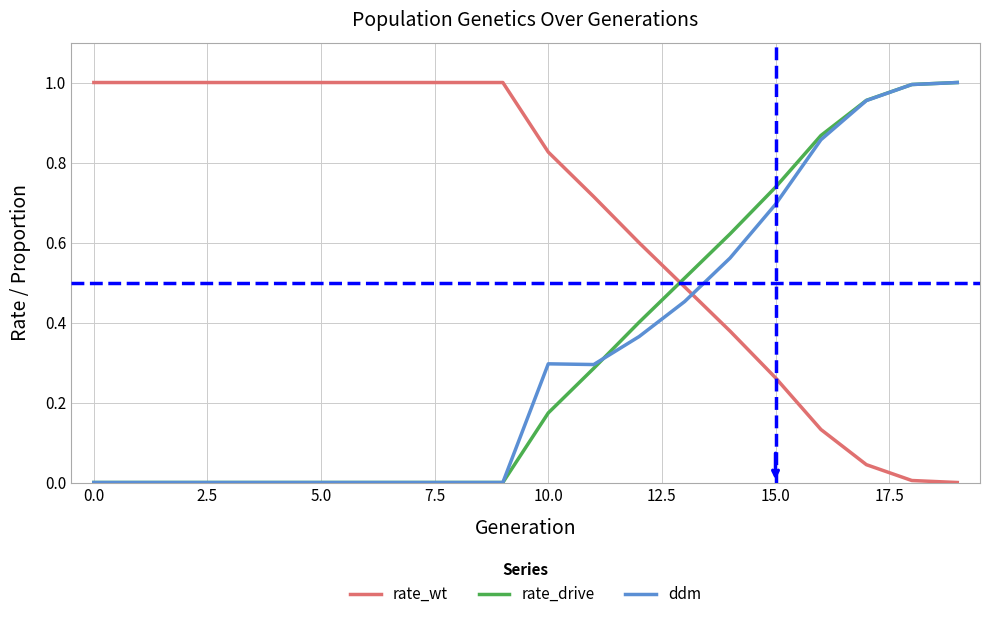

After their last crossing, which series has the higher values: rate_wt or ddm?

ddm